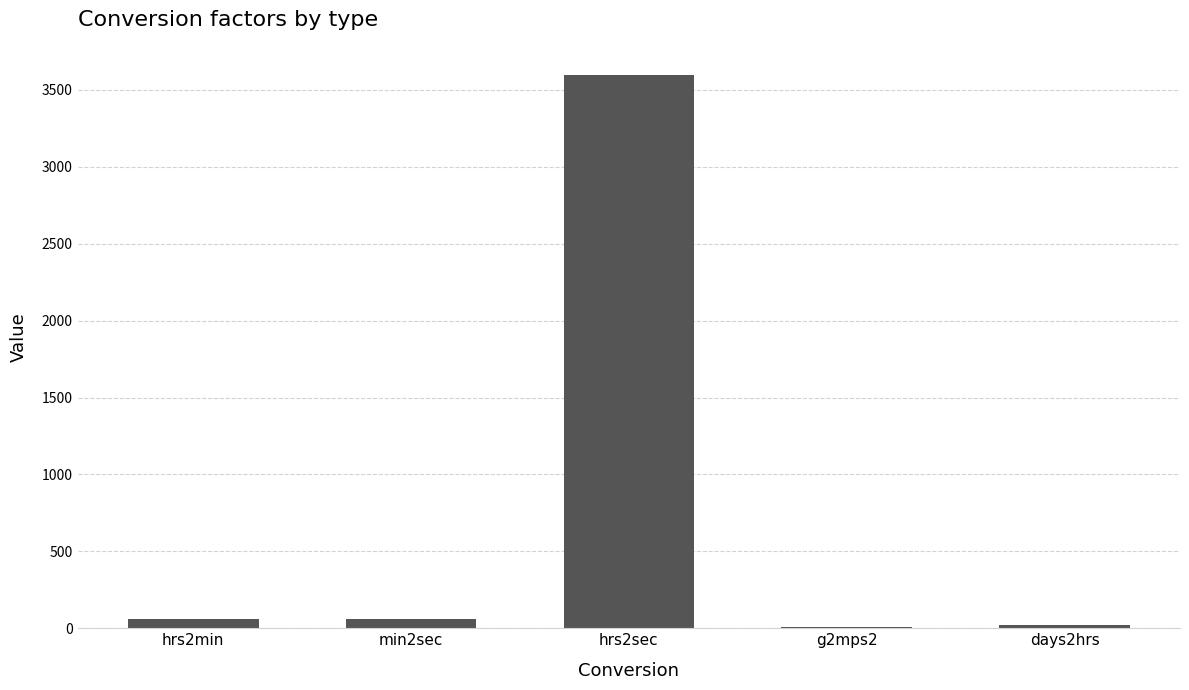

Which category has the highest value across all series?

hrs2sec